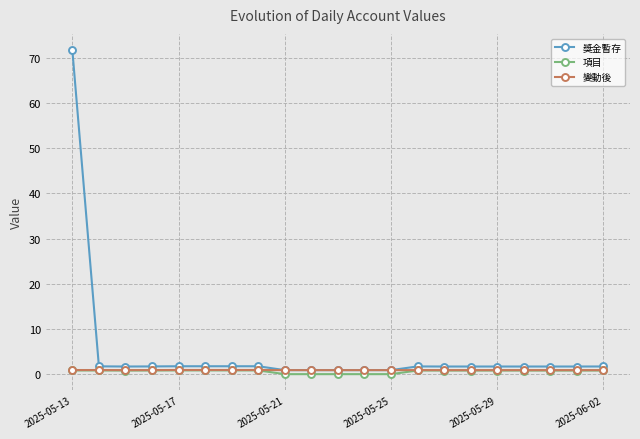

Which series has the widest spread of values?

獎金暫存